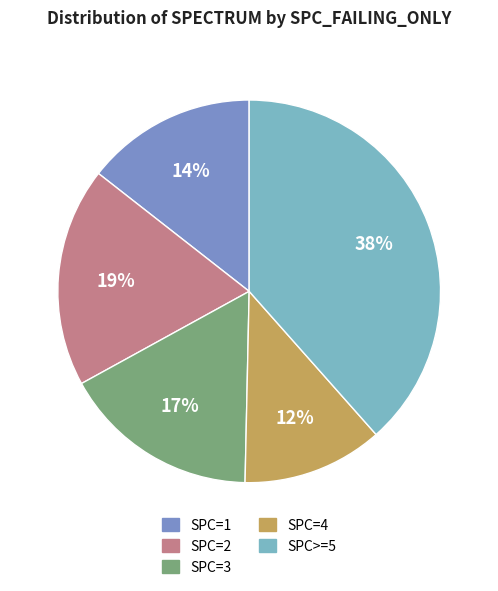

Is there a majority slice in this chart?

No